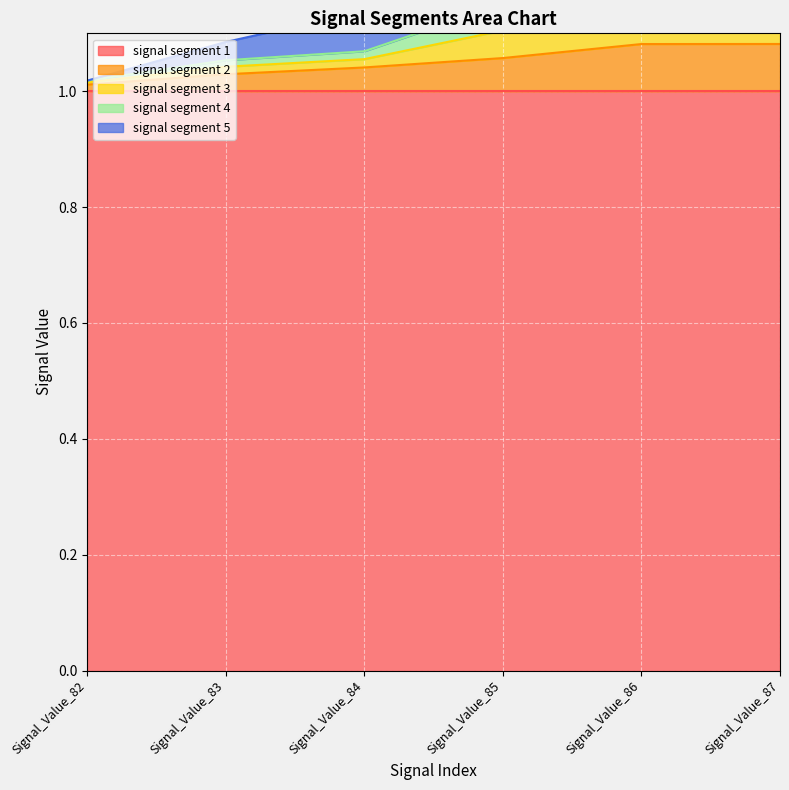

What is the sum of the signal segment 2 values at Signal_Value_85 and Signal_Value_82?

2.1